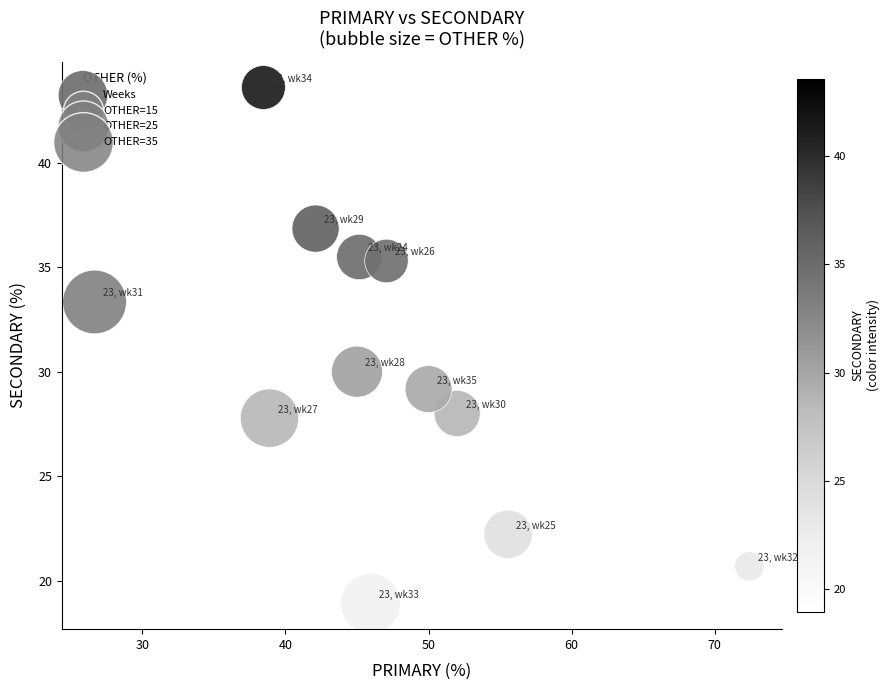

What Y value in the scatter plot is closest to 31?

30.0